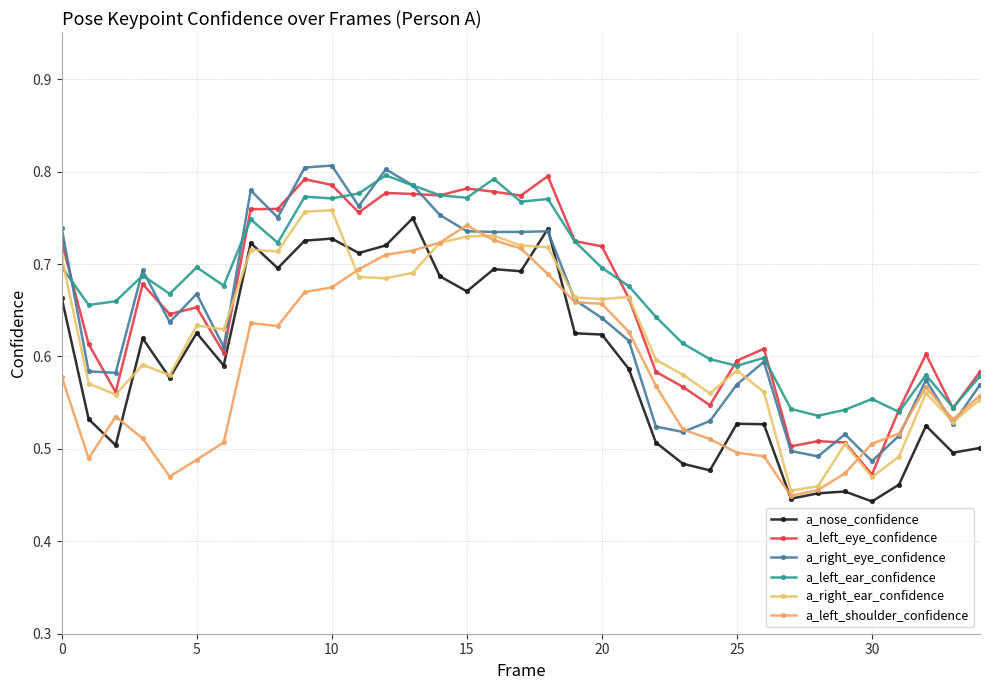

How many data points does each series have?

35